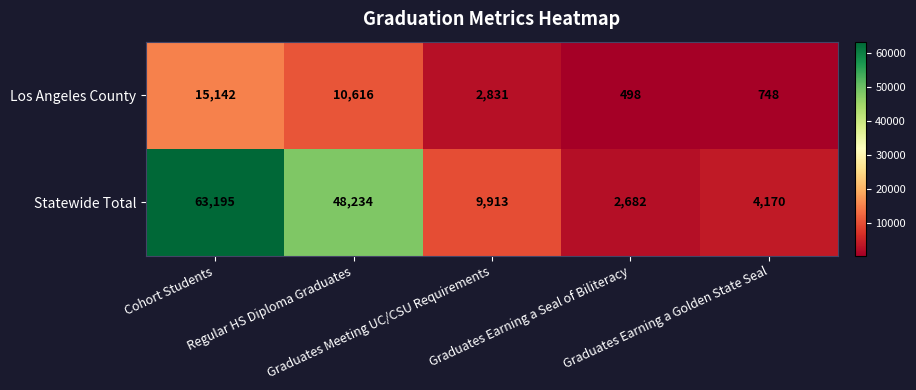

Which series has the widest spread of values?

Statewide Total